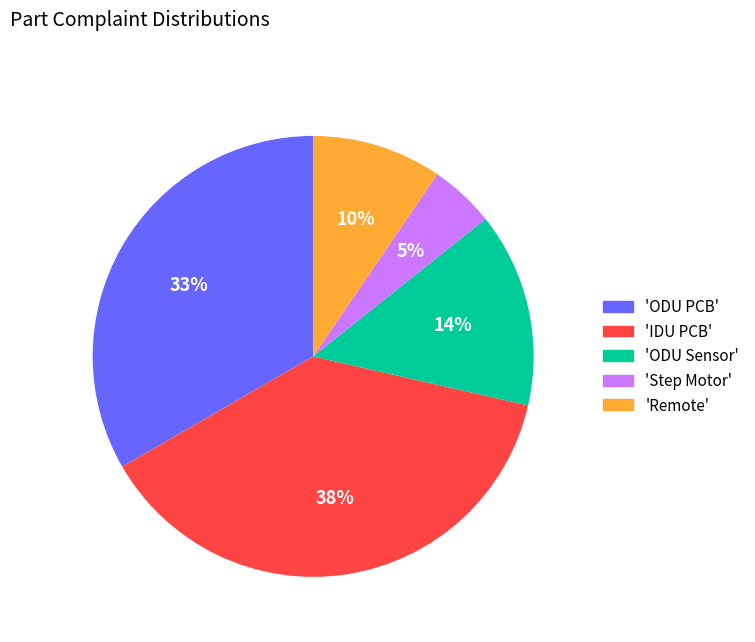

To the nearest percent, what is the difference between the largest and smallest slice percentages?

33%